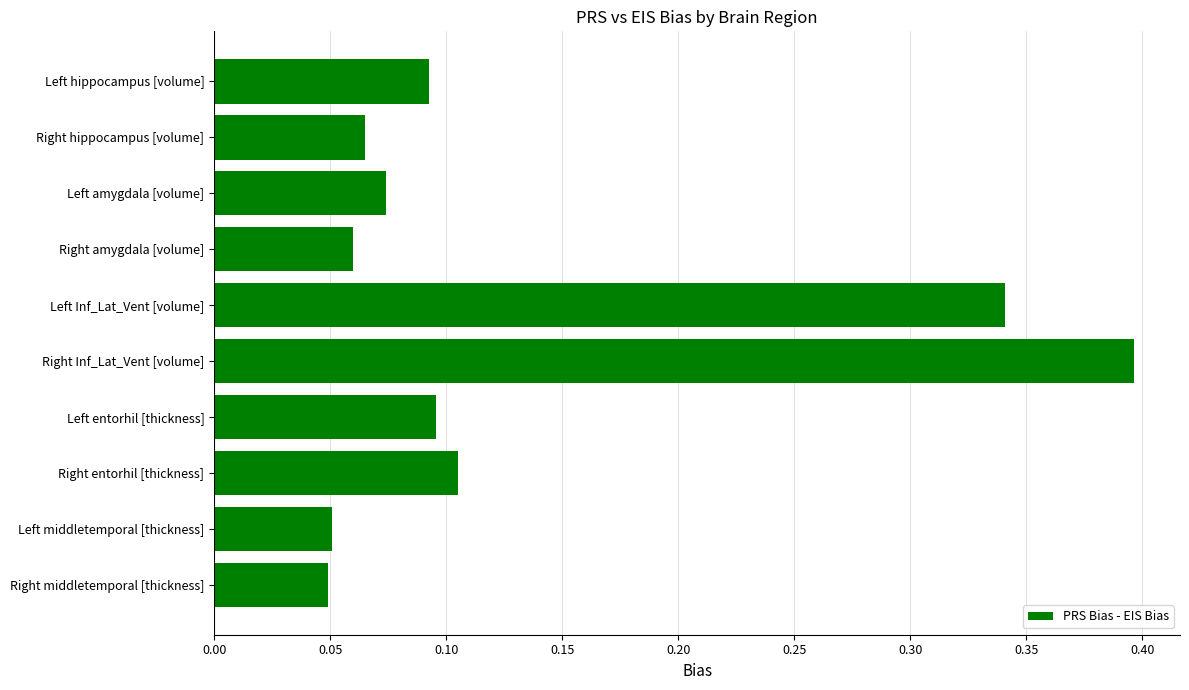

The chart shows a value of 0.0 at Left middletemporal [thickness]. True or false?

False